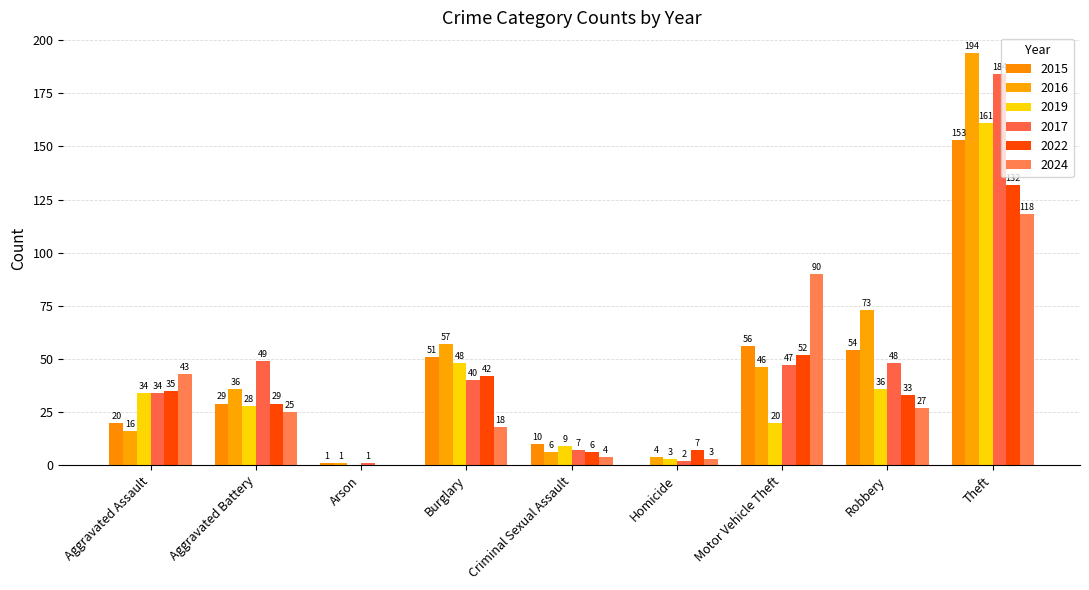

Reading right to left, extract all data points from this chart.

2015: 153	54	56	0	10	51	1	29	20
2016: 194	73	46	4	6	57	1	36	16
2019: 161	36	20	3	9	48	0	28	34
2017: 184	48	47	2	7	40	1	49	34
2022: 132	33	52	7	6	42	0	29	35
2024: 118	27	90	3	4	18	0	25	43